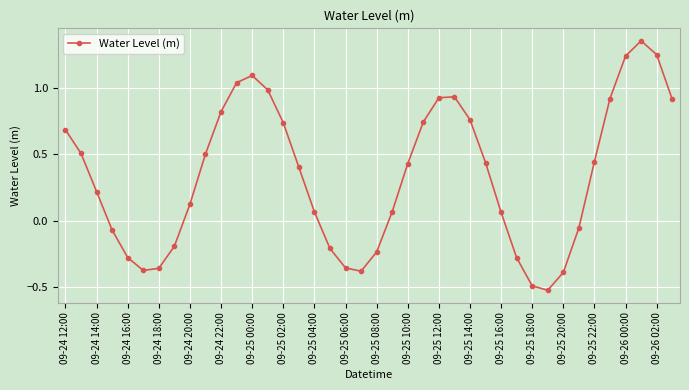

How many points are lower than both their immediate neighbors (excluding endpoints)?

3